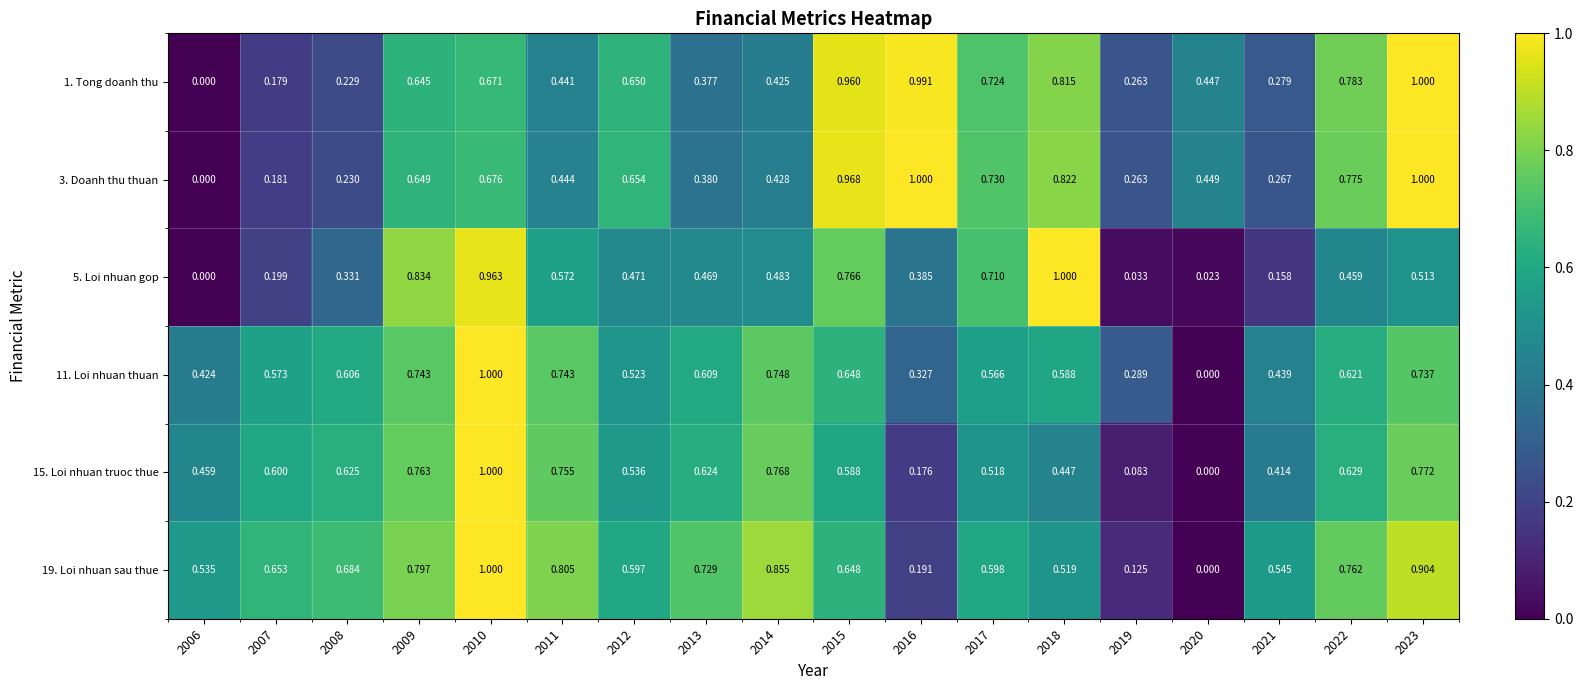

Is the value of 5. Loi nhuan gop at 2021 greater than the value of 15. Loi nhuan truoc thue at 2012?

No